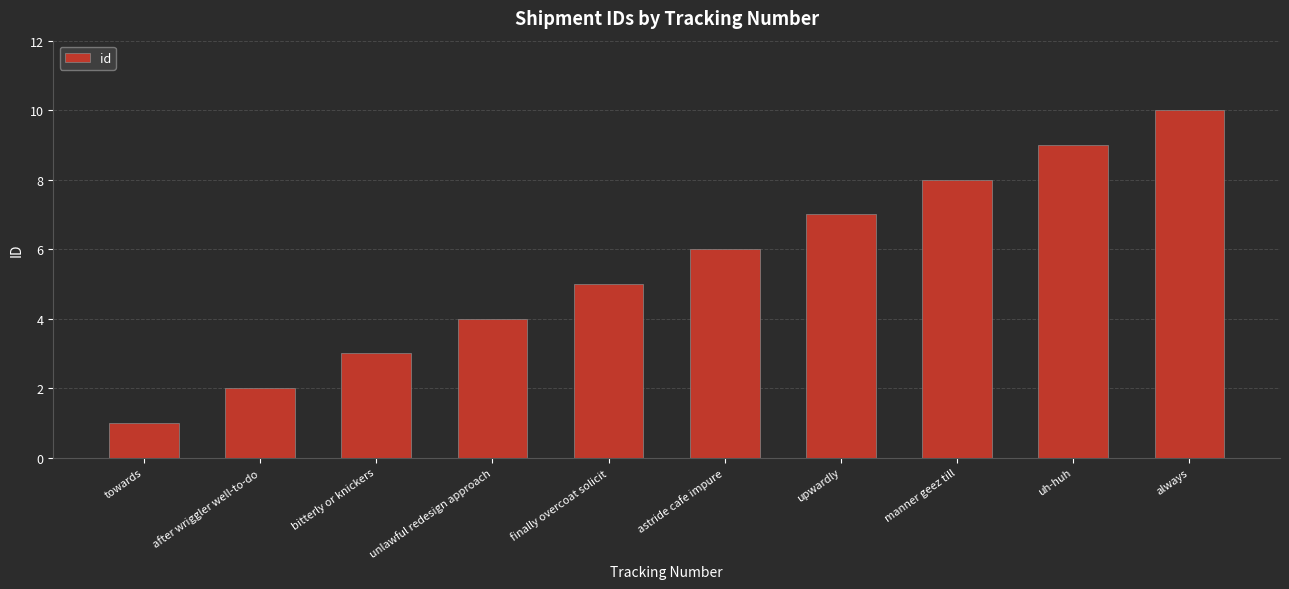

True or false: the data shows 2 at astride cafe impure.

False